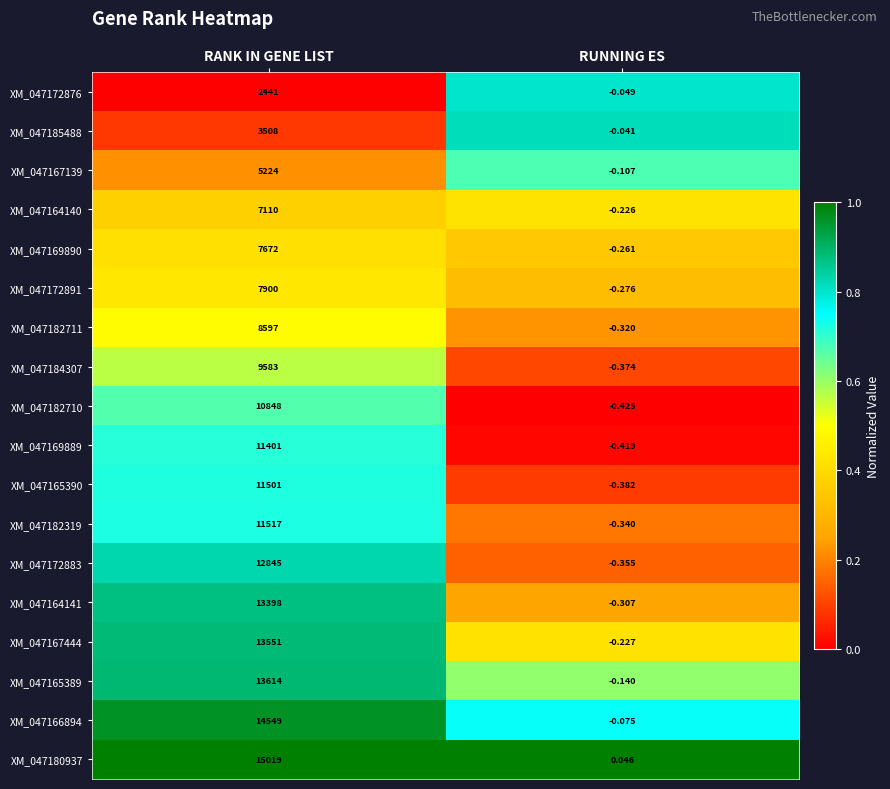

Where is XM_047166894 nearest to the value 7274?

RUNNING ES